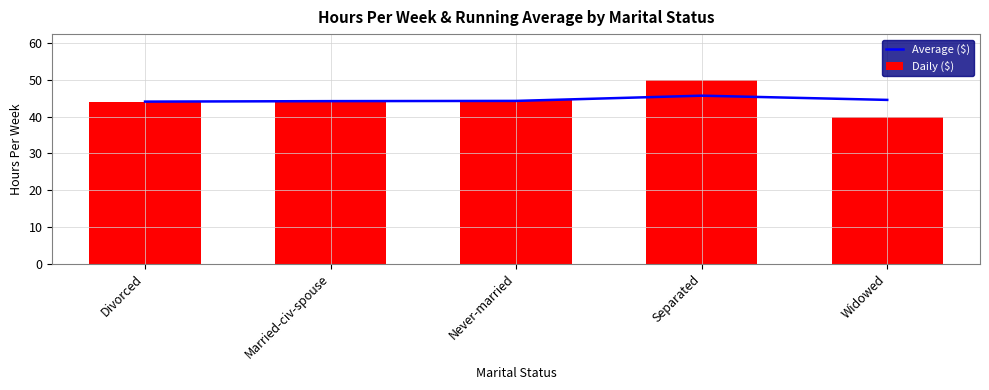

Reading right to left, list all the values displayed in this chart.

Average ($): Widowed=44.6	Separated=45.7	Never-married=44.3	Married-civ-spouse=44.3	Divorced=44.1
Daily ($): Widowed=40.0	Separated=50.0	Never-married=44.4	Married-civ-spouse=44.4	Divorced=44.1